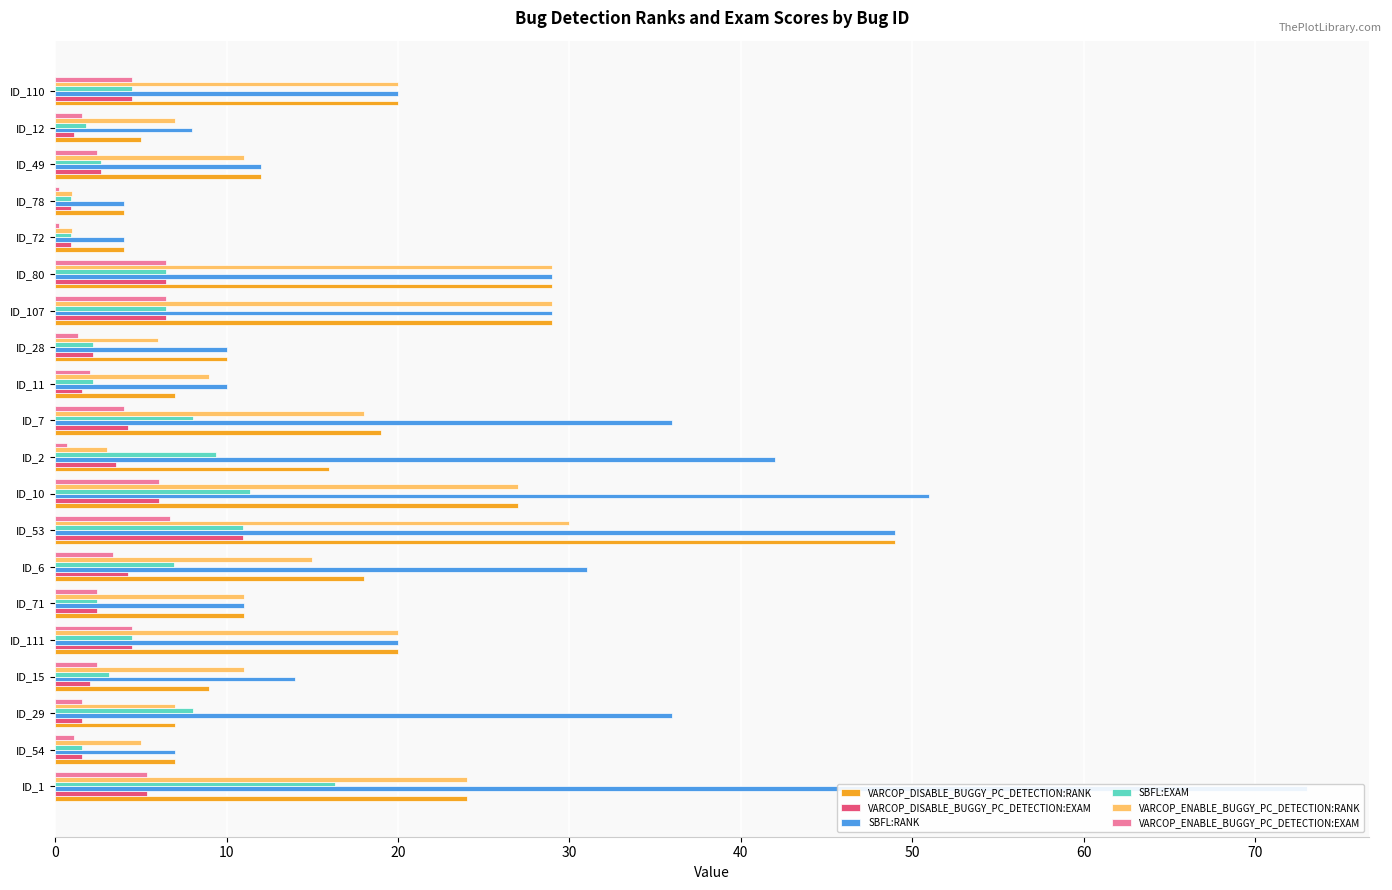

What is the smallest value displayed?

0.2